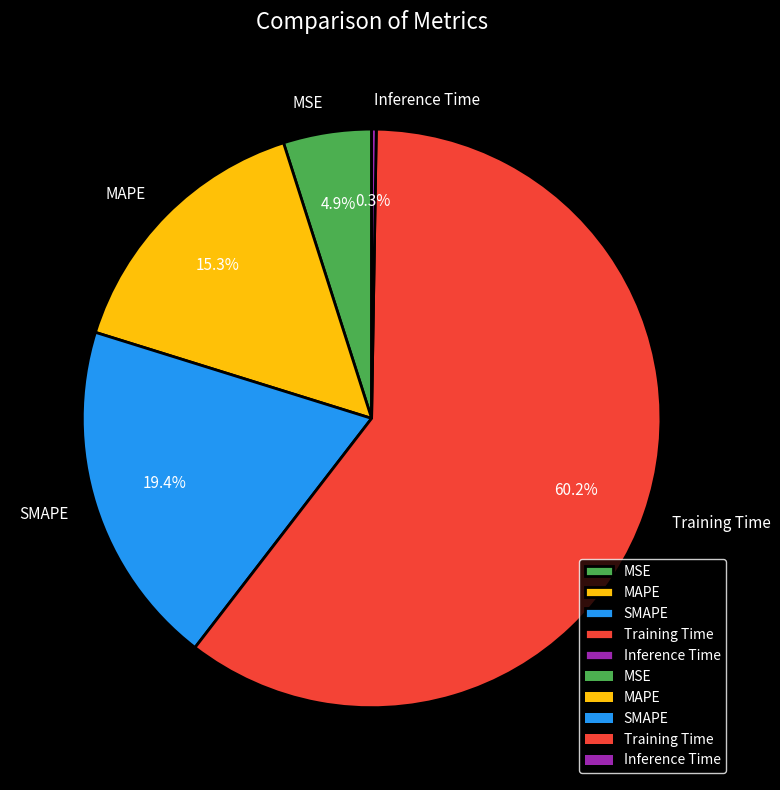

Does Training Time account for over 50% of the chart?

Yes